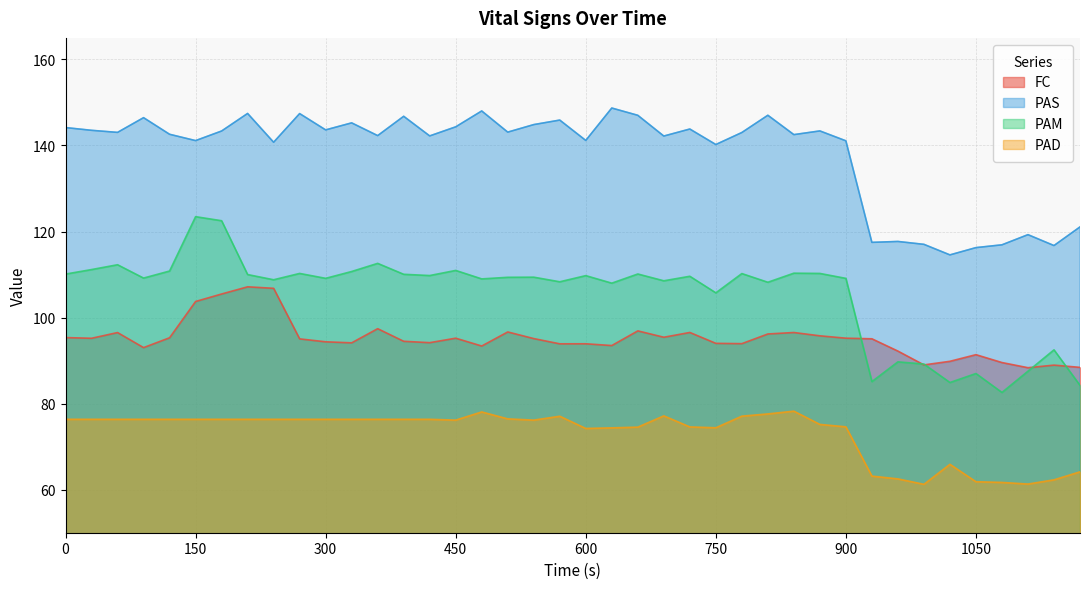

Is the value of FC at 780 greater than the value of PAS at 450?

No